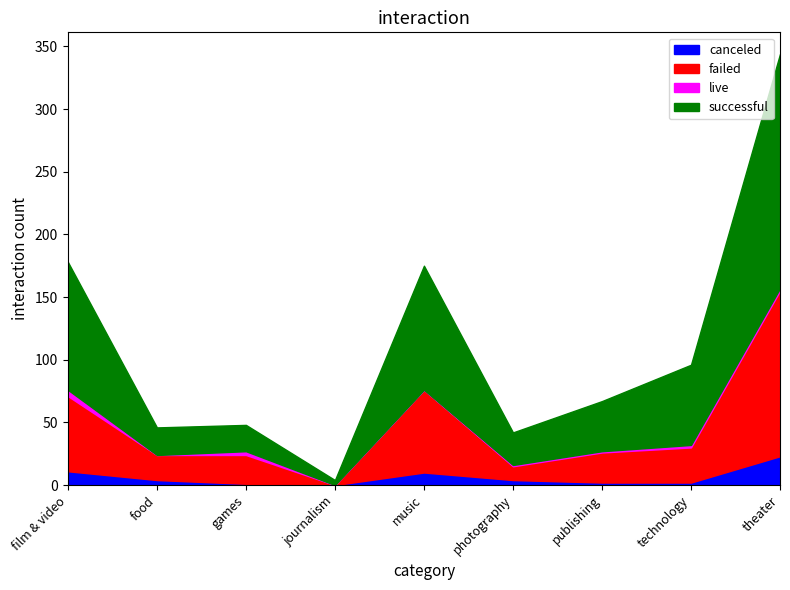

Count the number of data series in this chart.

4